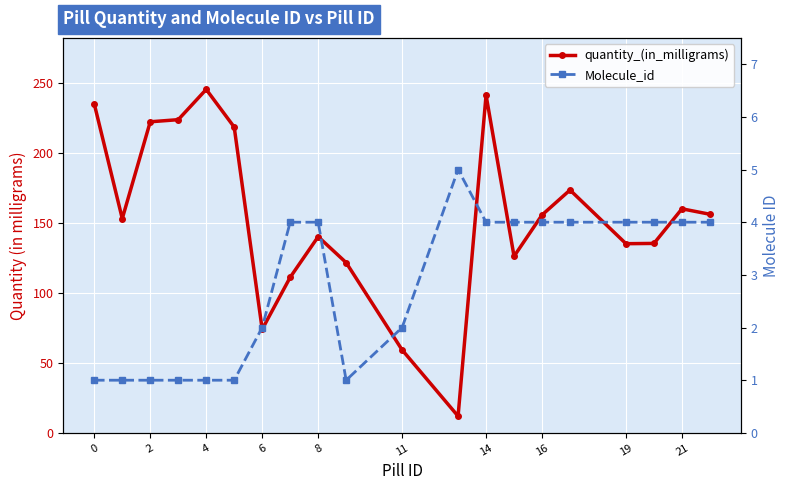

The Molecule_id series shows 1.0 at 2. True or false?

True